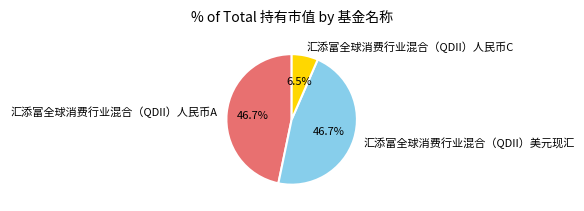

Does 汇添富全球消费行业混合（QDII）人民币C represent more than half of the total?

No